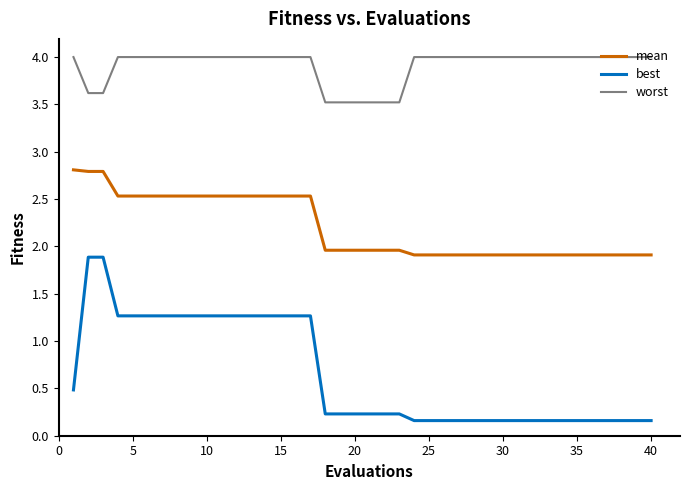

How many lines are shown in the chart?

3